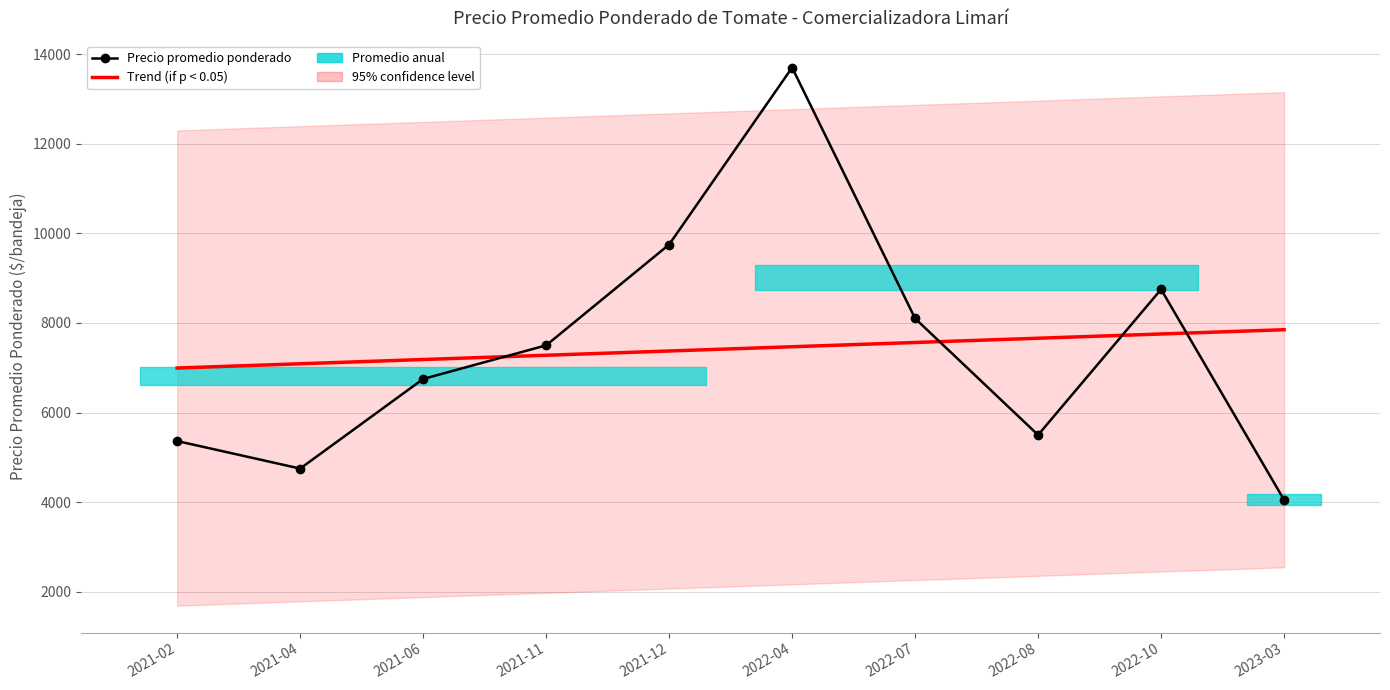

True or false: Trend (if p < 0.05) and Precio promedio ponderado cross at least once.

True